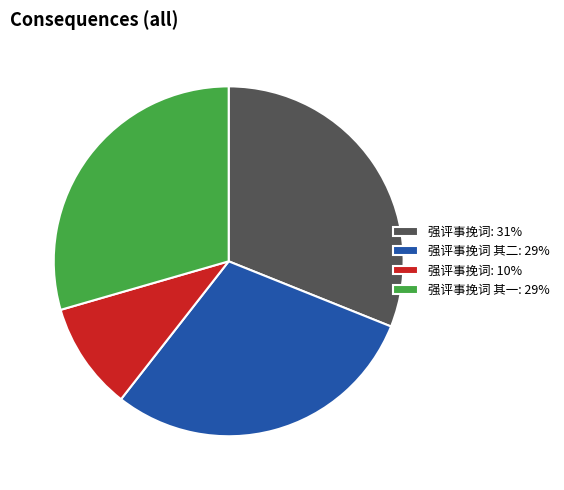

True or false: 强评事挽词 其二: 29% accounts for 29% of the total.

True